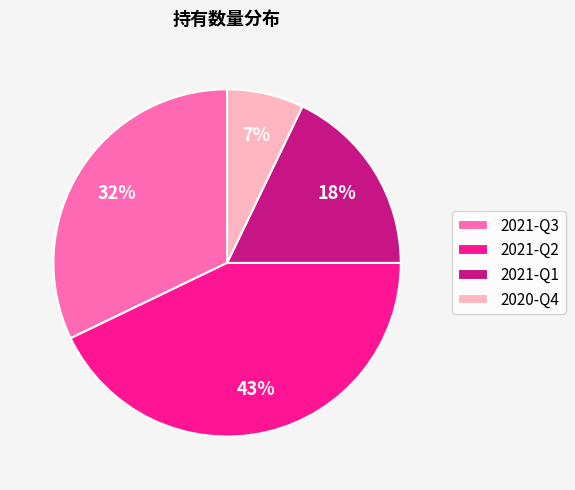

The 2020-Q4 slice represents 1% of the pie. True or false?

False